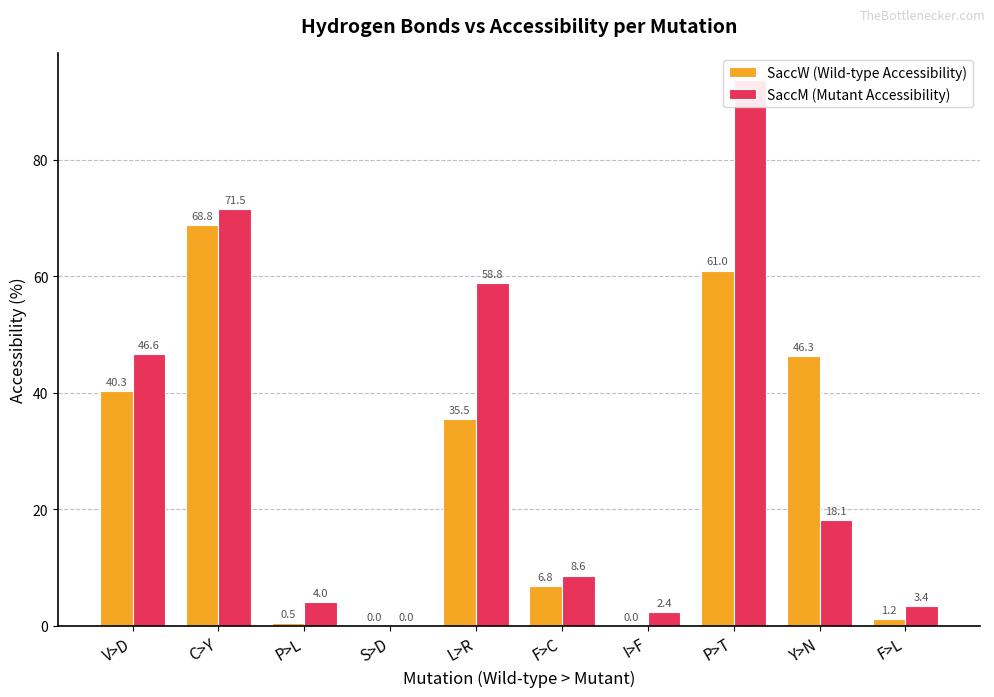

Where is SaccM (Mutant Accessibility) nearest to the value 46?

V>D